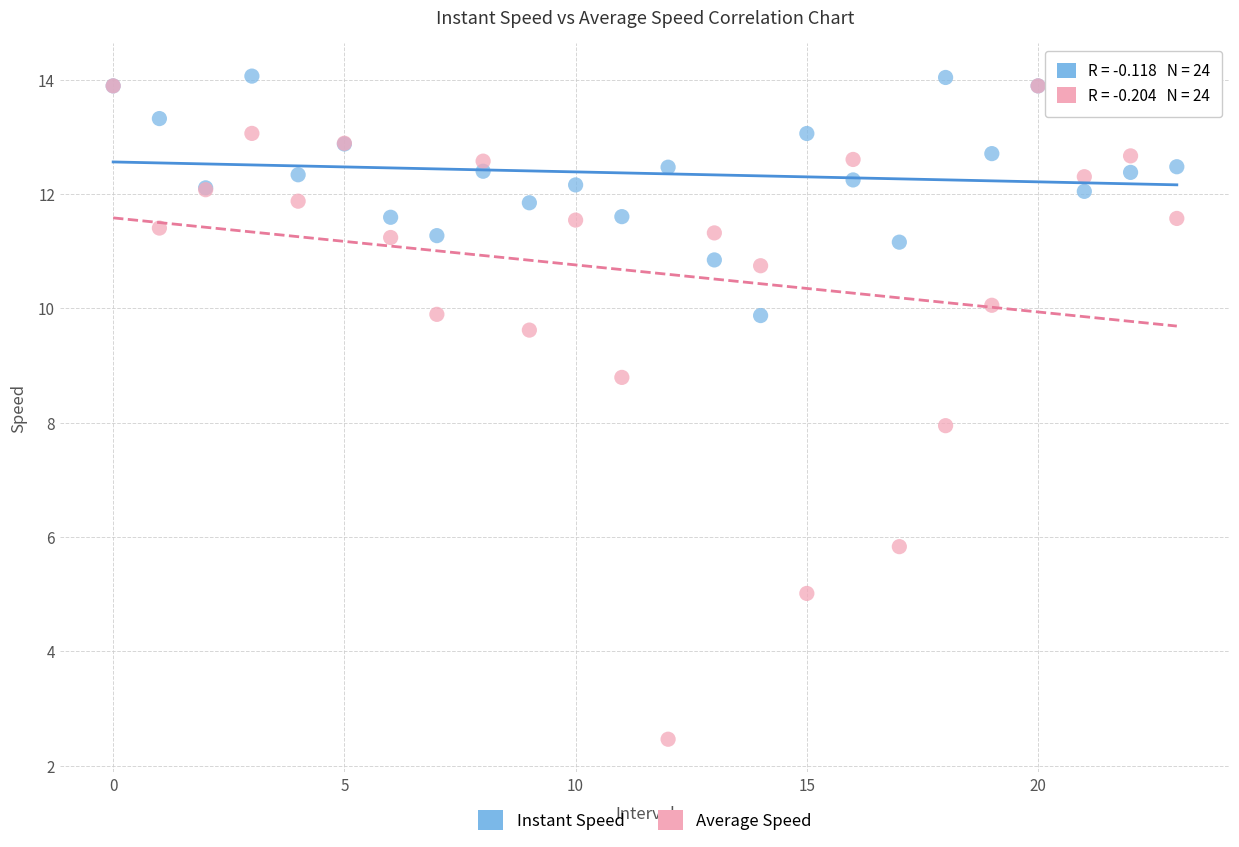

Which series has the largest Y range (max minus min)?

Average Speed